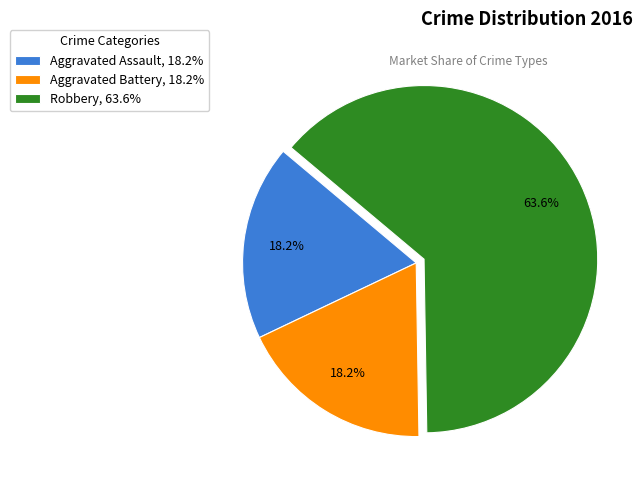

Combined, what portion of the pie is Aggravated Battery and Aggravated Assault?

36.4%